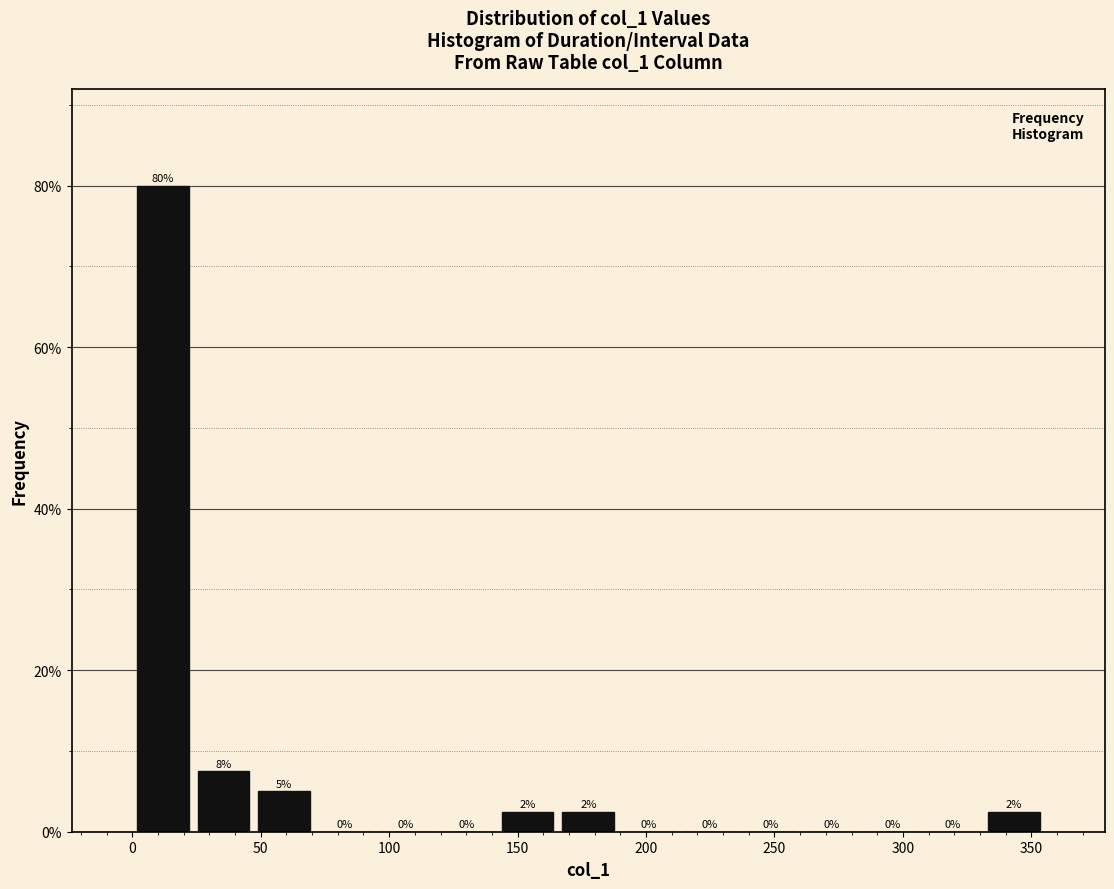

Over which range of the x-axis is the bar tallest?

0 to 25